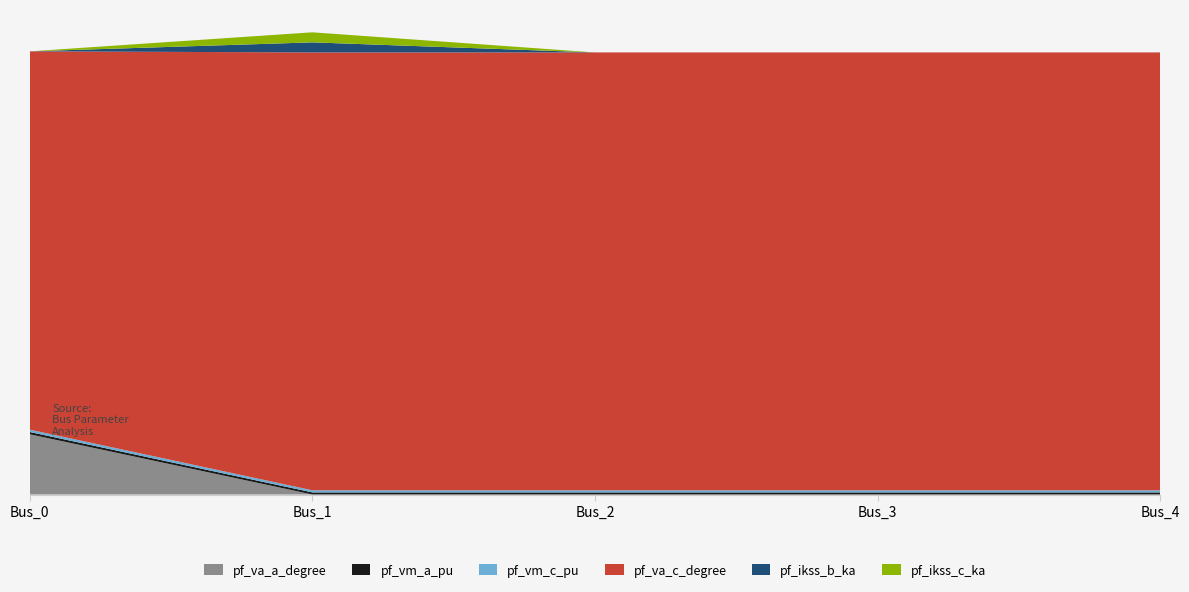

Reading left to right, what are all the values shown in this chart?

pf_va_a_degree: Bus_0=24.8	Bus_1=0.0	Bus_2=0.0	Bus_3=0.0	Bus_4=0.0
pf_vm_a_pu: Bus_0=0.9	Bus_1=0.9	Bus_2=0.9	Bus_3=0.9	Bus_4=0.9
pf_vm_c_pu: Bus_0=1.0	Bus_1=0.9	Bus_2=0.9	Bus_3=0.9	Bus_4=0.9
pf_va_c_degree: Bus_0=155.5	Bus_1=180.0	Bus_2=180.0	Bus_3=180.0	Bus_4=180.0
pf_ikss_b_ka: Bus_0=0.0	Bus_1=4.1	Bus_2=0.0	Bus_3=0.0	Bus_4=0.0
pf_ikss_c_ka: Bus_0=0.0	Bus_1=4.1	Bus_2=0.0	Bus_3=0.0	Bus_4=0.0